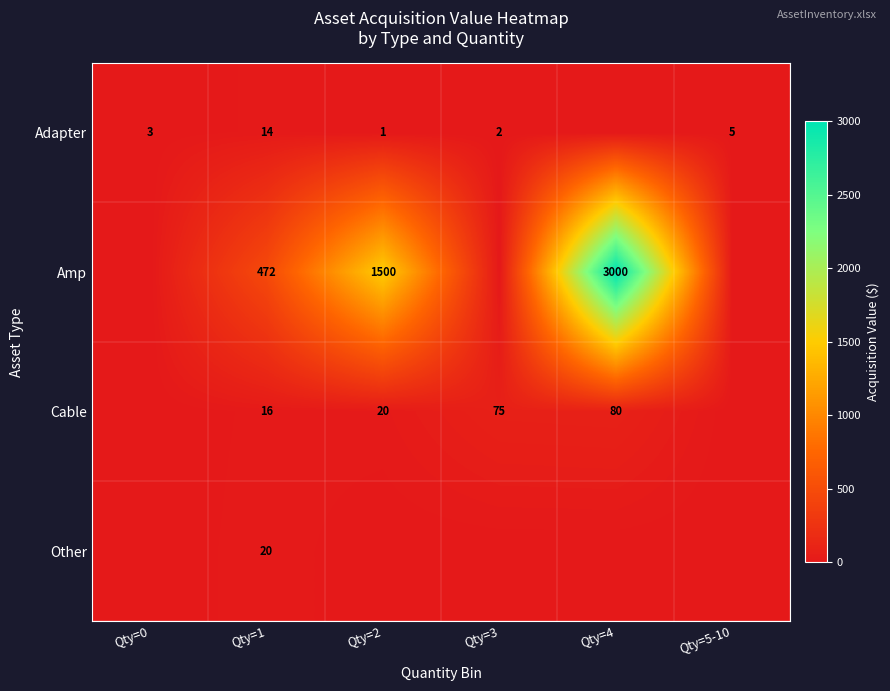

True or false: Cable has a value of 8 at Qty=2.

False